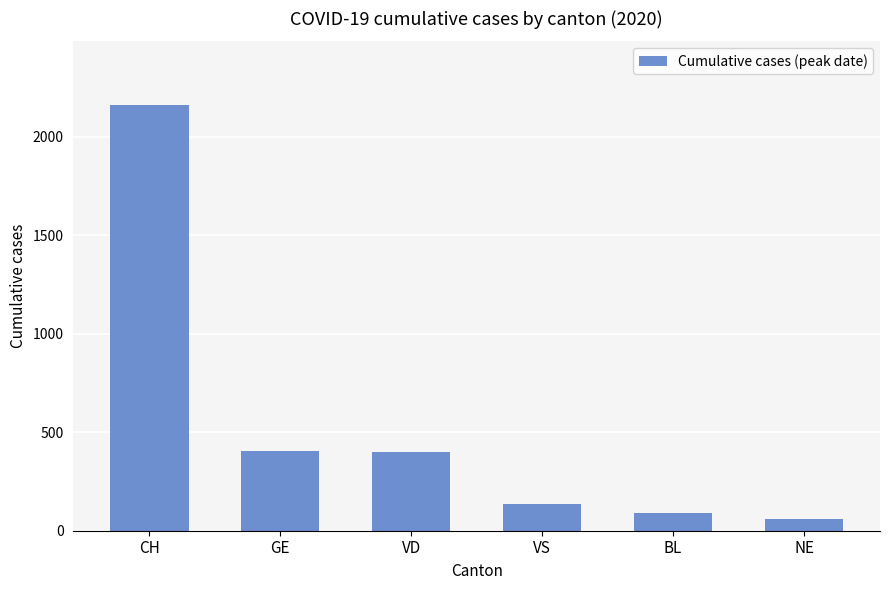

What position from the left is VS?

4